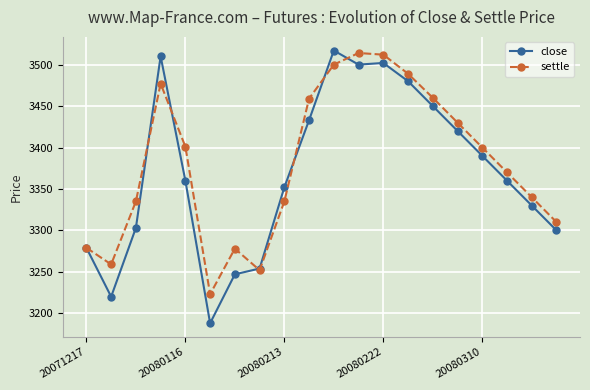

What is the minimum value shown in the chart?

3188